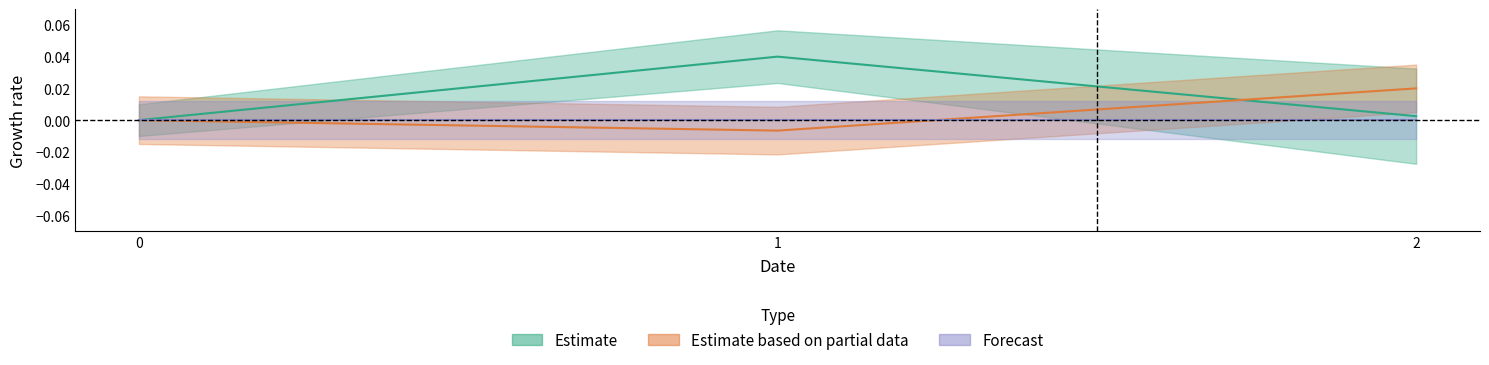

Is this an area chart (filled region under the line)?

No